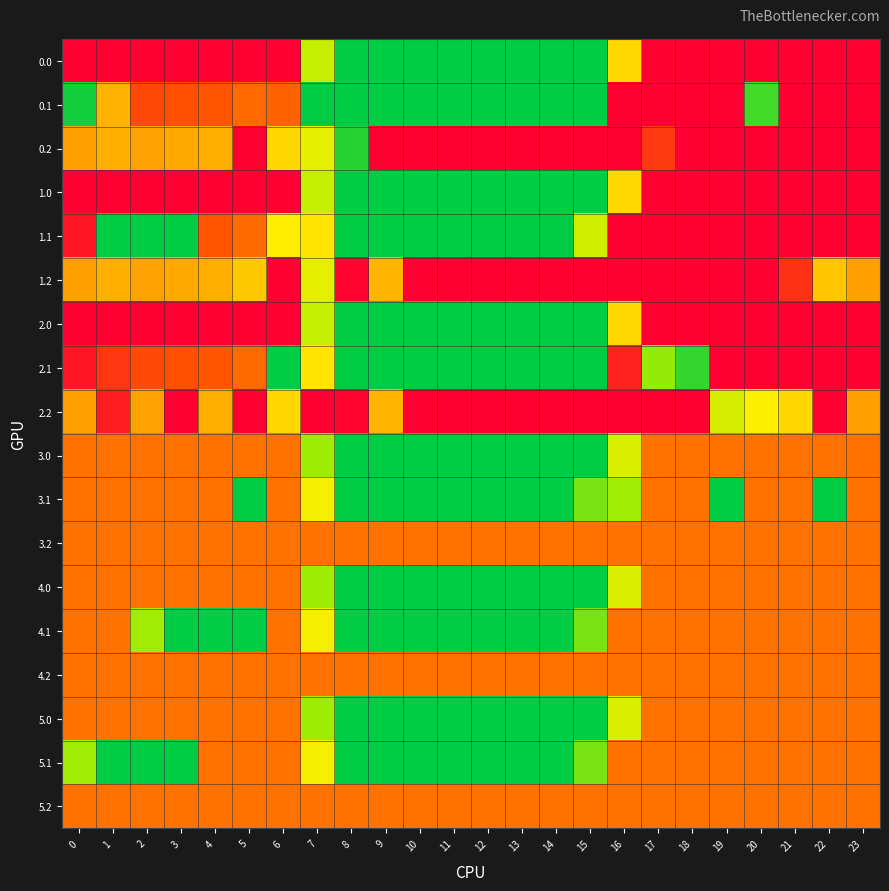

Reading right to left, extract all data points from this chart.

0.0: 23=400.0	22=400.0	21=400.0	20=400.0	19=400.0	18=400.0	17=398.2	16=225.1	15=0.0	14=0.0	13=0.0	12=0.0	11=0.0	10=0.0	9=0.0	8=0.0	7=134.3	6=400.0	5=400.0	4=400.0	3=400.0	2=400.0	1=400.0	0=400.0
0.1: 23=399.4	22=400.0	21=400.0	20=40.5	19=400.0	18=400.0	17=400.0	16=400.0	15=0.0	14=0.0	13=0.0	12=0.0	11=0.0	10=0.0	9=0.0	8=0.0	7=0.0	6=330.1	5=325.5	4=339.6	3=342.7	2=347.9	1=268.6	0=10.6
0.2: 23=400.0	22=400.0	21=400.0	20=400.0	19=400.0	18=400.0	17=359.2	16=400.0	15=400.0	14=400.0	13=400.0	12=400.0	11=400.0	10=400.0	9=400.0	8=22.3	7=171.1	6=227.1	5=399.4	4=274.4	3=281.0	2=285.5	1=272.7	0=287.1
1.0: 23=400.0	22=400.0	21=400.0	20=400.0	19=400.0	18=400.0	17=400.0	16=225.1	15=0.0	14=0.0	13=0.0	12=0.0	11=0.0	10=0.0	9=0.0	8=0.0	7=132.5	6=400.0	5=400.0	4=400.0	3=400.0	2=400.0	1=400.0	0=400.0
1.1: 23=399.4	22=400.0	21=400.0	20=400.0	19=400.0	18=400.0	17=400.0	16=400.0	15=145.1	14=0.0	13=0.0	12=0.0	11=0.0	10=0.0	9=0.0	8=0.0	7=209.6	6=201.1	5=325.5	4=339.6	3=0.0	2=0.0	1=0.0	0=384.6
1.2: 23=287.5	22=247.4	21=364.8	20=400.0	19=400.0	18=400.0	17=400.0	16=400.0	15=400.0	14=400.0	13=400.0	12=400.0	11=400.0	10=400.0	9=267.1	8=396.3	7=171.1	6=400.0	5=244.9	4=274.4	3=281.0	2=285.5	1=272.7	0=287.1
2.0: 23=400.0	22=400.0	21=400.0	20=400.0	19=400.0	18=400.0	17=400.0	16=225.1	15=0.0	14=0.0	13=0.0	12=0.0	11=0.0	10=0.0	9=0.0	8=0.0	7=132.5	6=400.0	5=400.0	4=400.0	3=400.0	2=400.0	1=400.0	0=400.0
2.1: 23=399.4	22=400.0	21=400.0	20=400.0	19=400.0	18=30.5	17=88.5	16=375.5	15=0.0	14=0.0	13=0.0	12=0.0	11=0.0	10=0.0	9=0.0	8=0.0	7=209.6	6=0.0	5=325.5	4=339.6	3=342.7	2=347.9	1=361.1	0=384.6
2.2: 23=287.5	22=400.0	21=226.4	20=199.2	19=150.9	18=400.0	17=400.0	16=400.0	15=400.0	14=400.0	13=400.0	12=400.0	11=400.0	10=400.0	9=267.1	8=396.3	7=400.0	6=227.1	5=400.0	4=274.4	3=400.0	2=285.5	1=378.2	0=287.1
3.0: 23=319.0	22=319.0	21=319.0	20=319.0	19=319.0	18=319.0	17=319.0	16=158.2	15=0.0	14=0.0	13=0.0	12=0.0	11=0.0	10=0.0	9=0.0	8=0.0	7=93.2	6=319.0	5=319.0	4=319.0	3=319.0	2=319.0	1=319.0	0=319.0
3.1: 23=319.0	22=0.0	21=319.0	20=319.0	19=0.0	18=319.0	17=319.0	16=96.1	15=72.3	14=0.0	13=0.0	12=0.0	11=0.0	10=0.0	9=0.0	8=0.0	7=189.9	6=319.0	5=0.0	4=319.0	3=319.0	2=319.0	1=319.0	0=319.0
3.2: 23=319.0	22=319.0	21=319.0	20=319.0	19=319.0	18=319.0	17=319.0	16=319.0	15=319.0	14=319.0	13=319.0	12=319.0	11=319.0	10=319.0	9=319.0	8=319.0	7=319.0	6=319.0	5=319.0	4=319.0	3=319.0	2=319.0	1=319.0	0=319.0
4.0: 23=319.0	22=319.0	21=319.0	20=319.0	19=319.0	18=319.0	17=319.0	16=158.2	15=0.0	14=0.0	13=0.0	12=0.0	11=0.0	10=0.0	9=0.0	8=0.0	7=93.2	6=319.0	5=319.0	4=319.0	3=319.0	2=319.0	1=319.0	0=319.0
4.1: 23=319.0	22=319.0	21=319.0	20=319.0	19=319.0	18=319.0	17=319.0	16=319.0	15=72.3	14=0.0	13=0.0	12=0.0	11=0.0	10=0.0	9=0.0	8=0.0	7=189.9	6=319.0	5=0.0	4=0.0	3=0.0	2=96.1	1=319.0	0=319.0
4.2: 23=319.0	22=319.0	21=319.0	20=319.0	19=319.0	18=319.0	17=319.0	16=319.0	15=319.0	14=319.0	13=319.0	12=319.0	11=319.0	10=319.0	9=319.0	8=319.0	7=319.0	6=319.0	5=319.0	4=319.0	3=319.0	2=319.0	1=319.0	0=319.0
5.0: 23=319.0	22=319.0	21=319.0	20=319.0	19=319.0	18=319.0	17=319.0	16=158.2	15=0.0	14=0.0	13=0.0	12=0.0	11=0.0	10=0.0	9=0.0	8=0.0	7=93.2	6=319.0	5=319.0	4=319.0	3=319.0	2=319.0	1=319.0	0=319.0
5.1: 23=319.0	22=319.0	21=319.0	20=319.0	19=319.0	18=319.0	17=319.0	16=319.0	15=72.3	14=0.0	13=0.0	12=0.0	11=0.0	10=0.0	9=0.0	8=0.0	7=189.9	6=319.0	5=319.0	4=319.0	3=0.0	2=0.0	1=0.0	0=96.1
5.2: 23=319.0	22=319.0	21=319.0	20=319.0	19=319.0	18=319.0	17=319.0	16=319.0	15=319.0	14=319.0	13=319.0	12=319.0	11=319.0	10=319.0	9=319.0	8=319.0	7=319.0	6=319.0	5=319.0	4=319.0	3=319.0	2=319.0	1=319.0	0=319.0